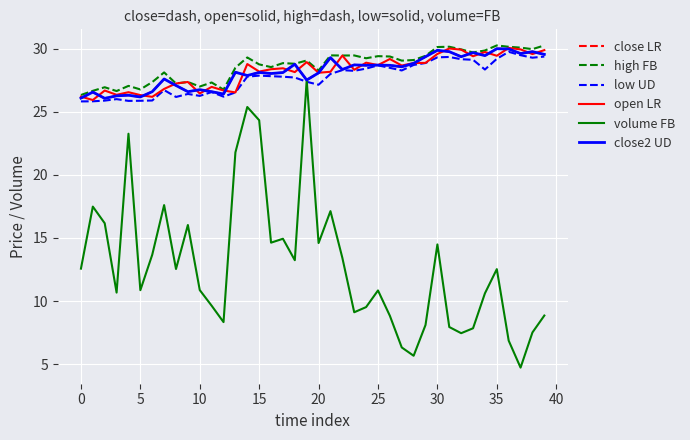

Where is open LR nearest to the value 28?

20